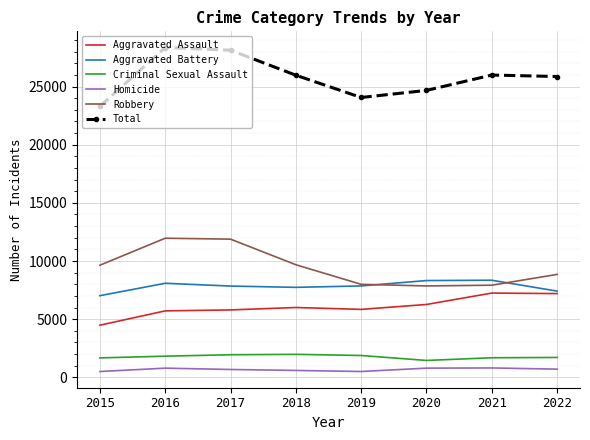

What is the difference between the Aggravated Battery values at 2017 and 2019?

12